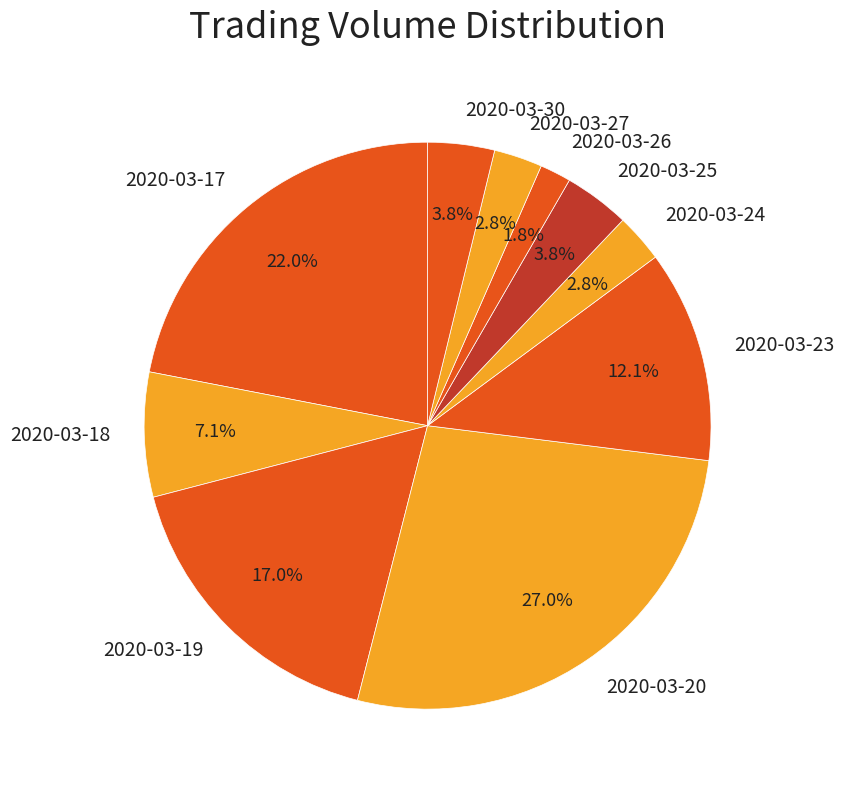

To the nearest percent, what is the combined percentage of 2020-03-19 and 2020-03-24?

20%